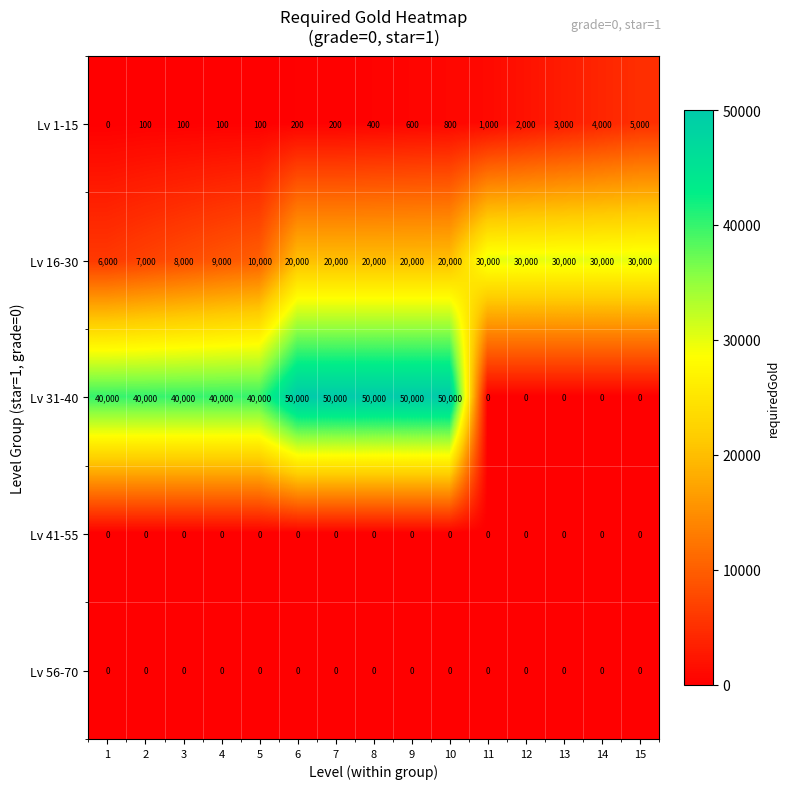

What is the difference between the second highest and second lowest values in the Lv 16-30 series?

23000